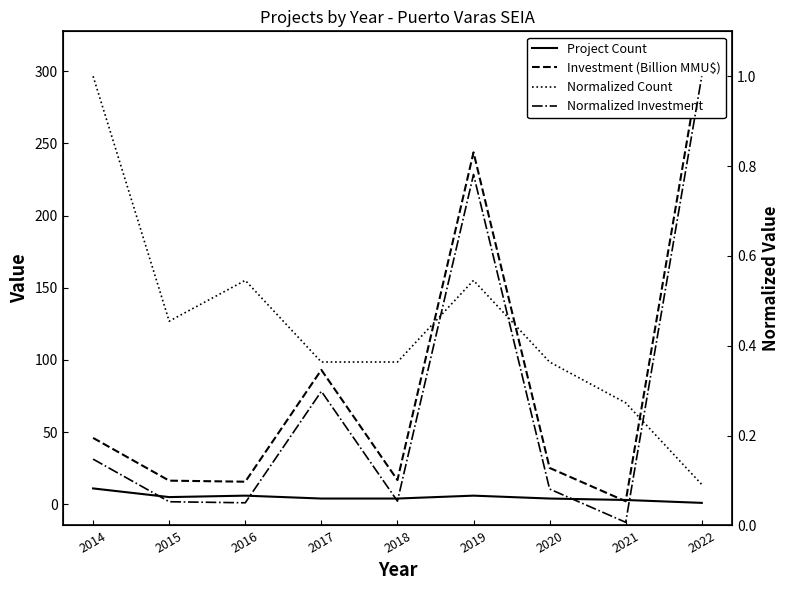

True or false: Normalized Investment and Normalized Count cross at least once.

True